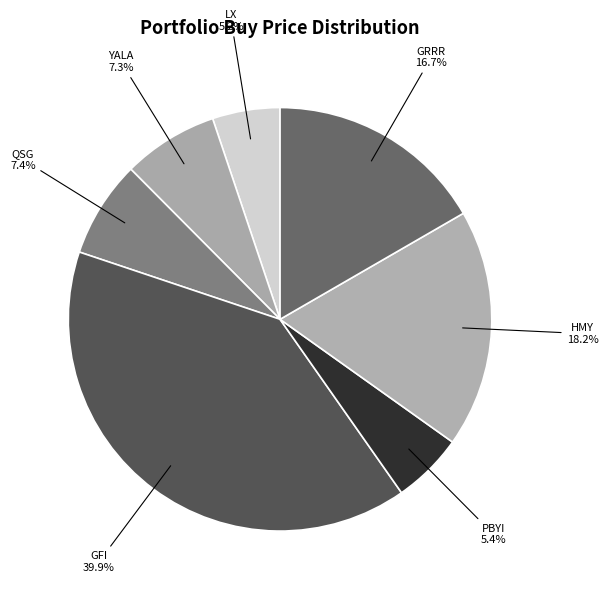

The QSG slice represents 1% of the pie. True or false?

False